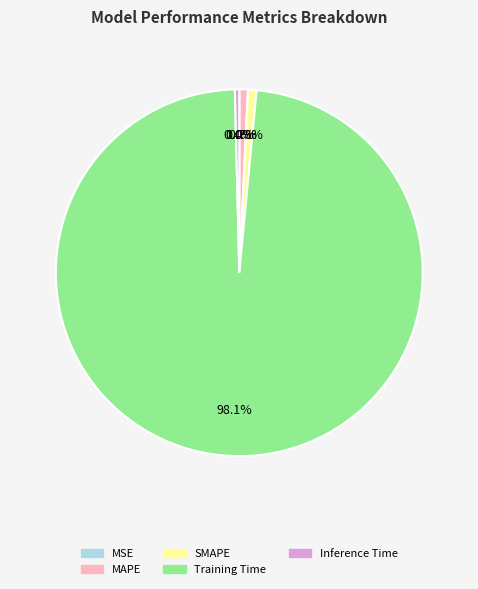

Is there any slice that represents more than half of the pie?

Yes